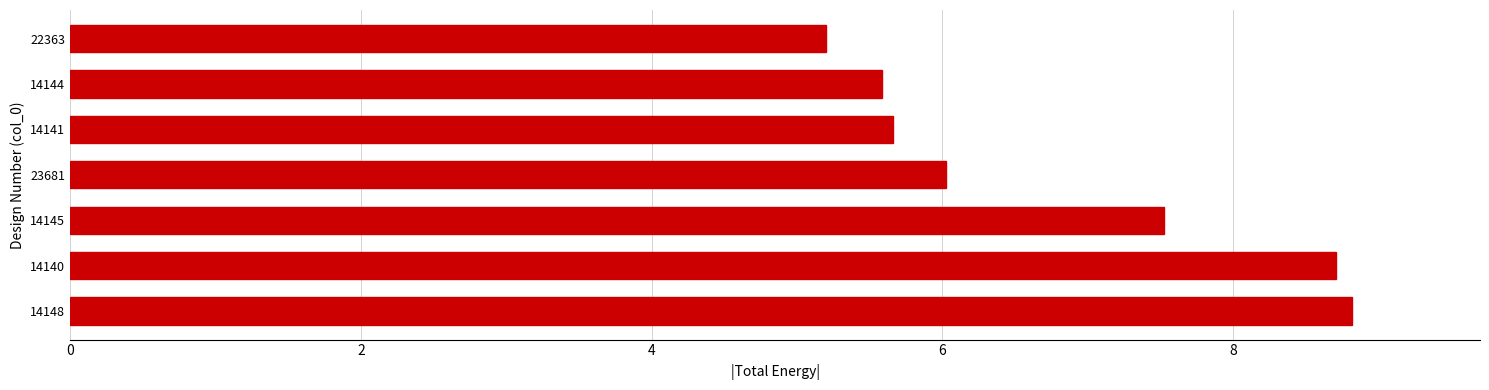

How many categories are shown in the chart?

7